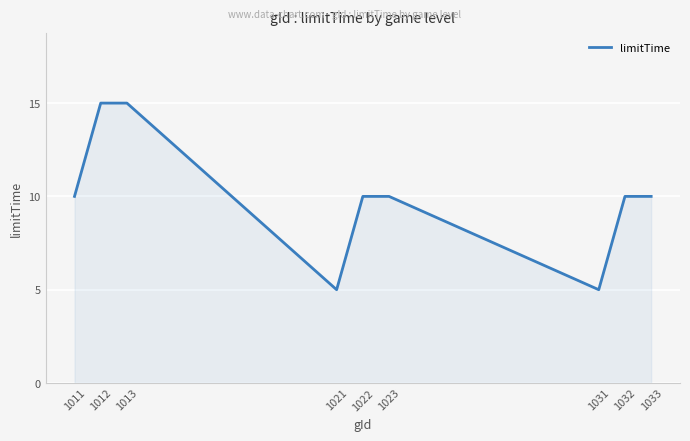

What is the greatest value displayed?

15